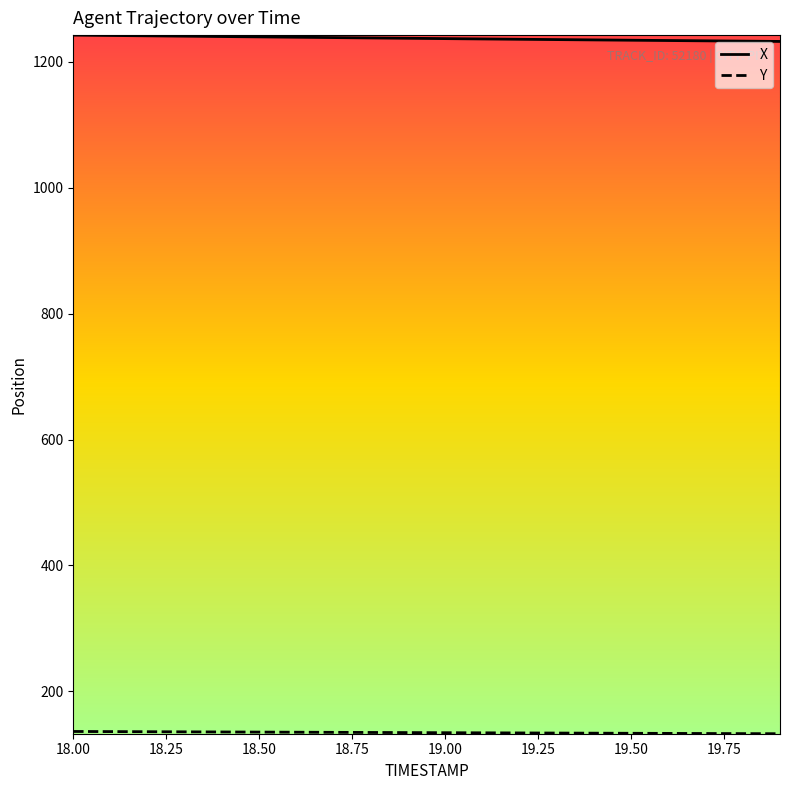

What is the smallest value displayed?

132.8